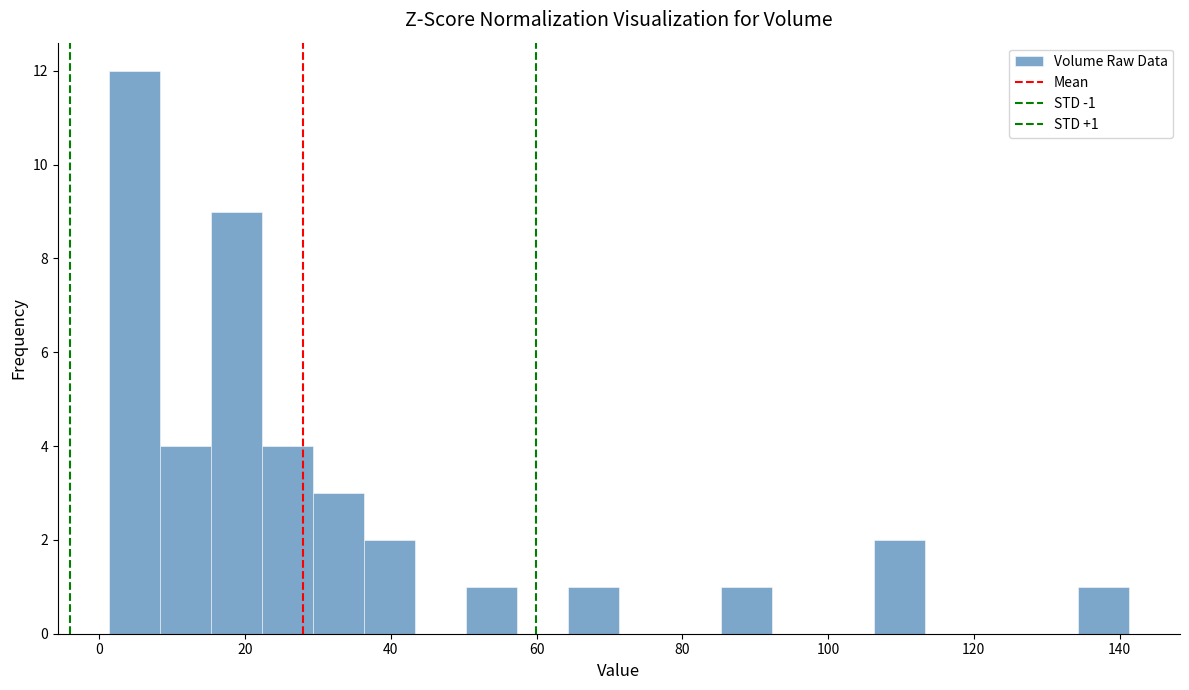

Around what value on the x-axis is the tallest bar? Give the approximate position of its centre, as read against the axis.

4